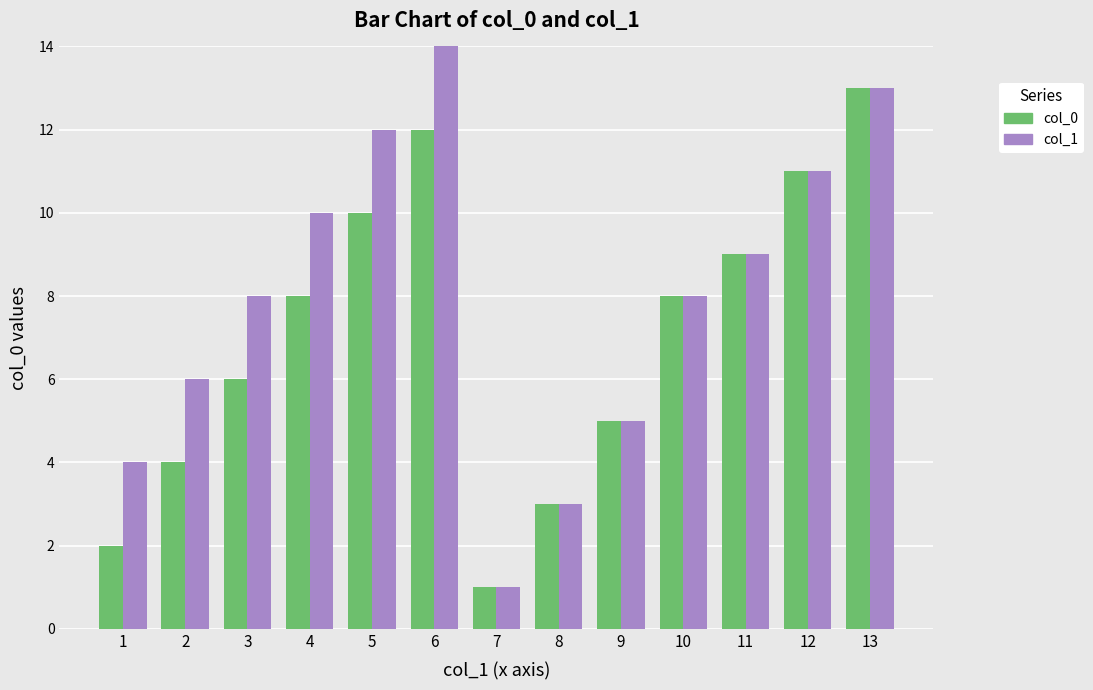

Reading left to right, what are all the values shown in this chart?

col_0: 1=2	2=4	3=6	4=8	5=10	6=12	7=1	8=3	9=5	10=8	11=9	12=11	13=13
col_1: 1=4	2=6	3=8	4=10	5=12	6=14	7=1	8=3	9=5	10=8	11=9	12=11	13=13